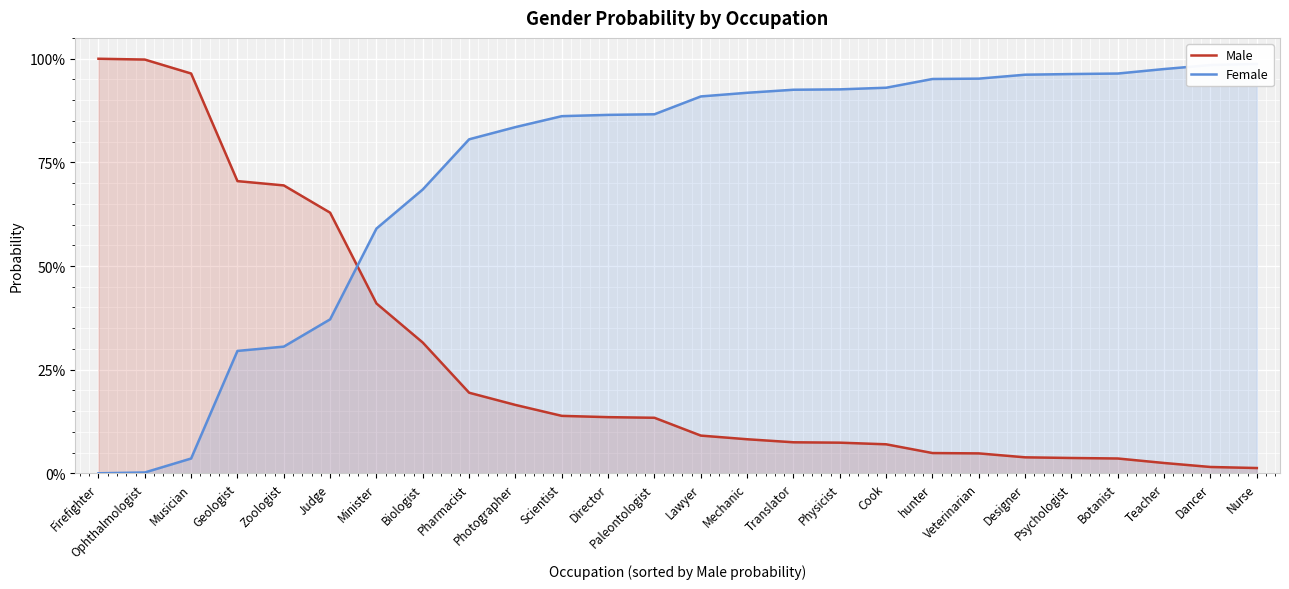

Rank the series at Firefighter from lowest to highest value.

Female, Male